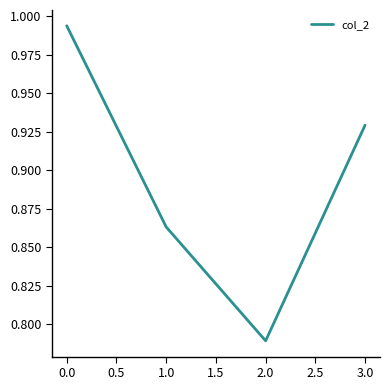

Which category has the lowest value across all series?

2.0